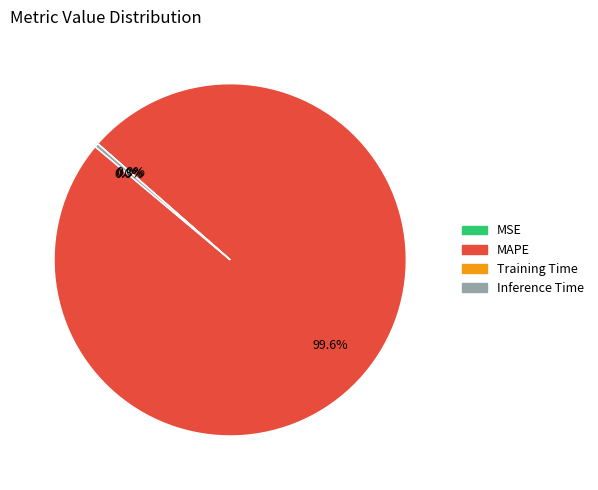

What is the majority slice?

MAPE